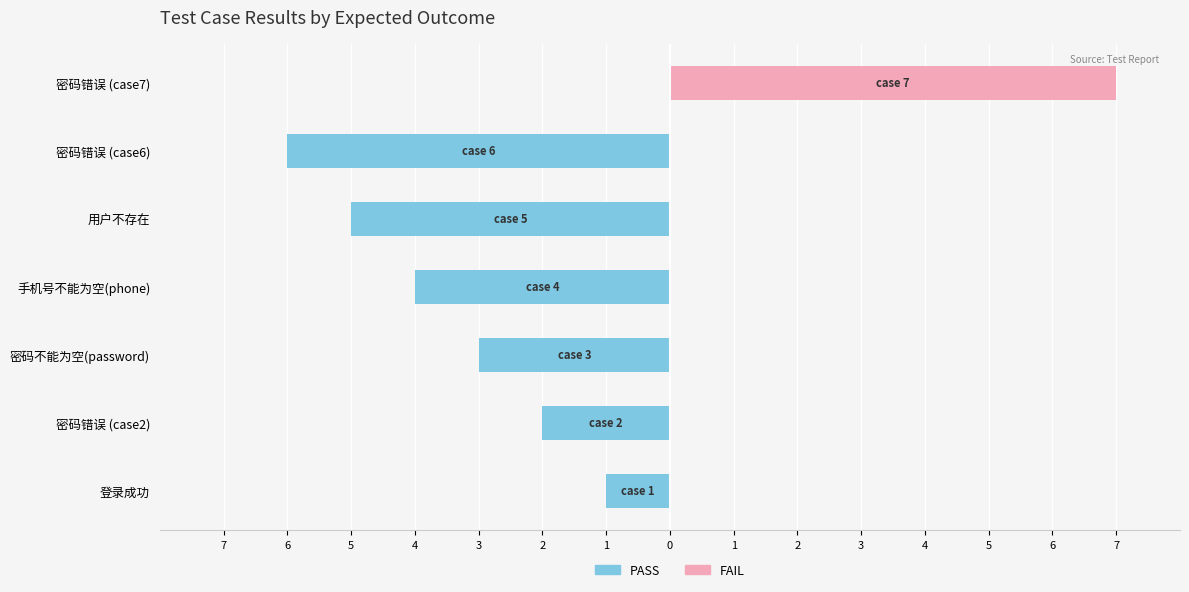

Count the PASS values in the range -5 to -1.

5